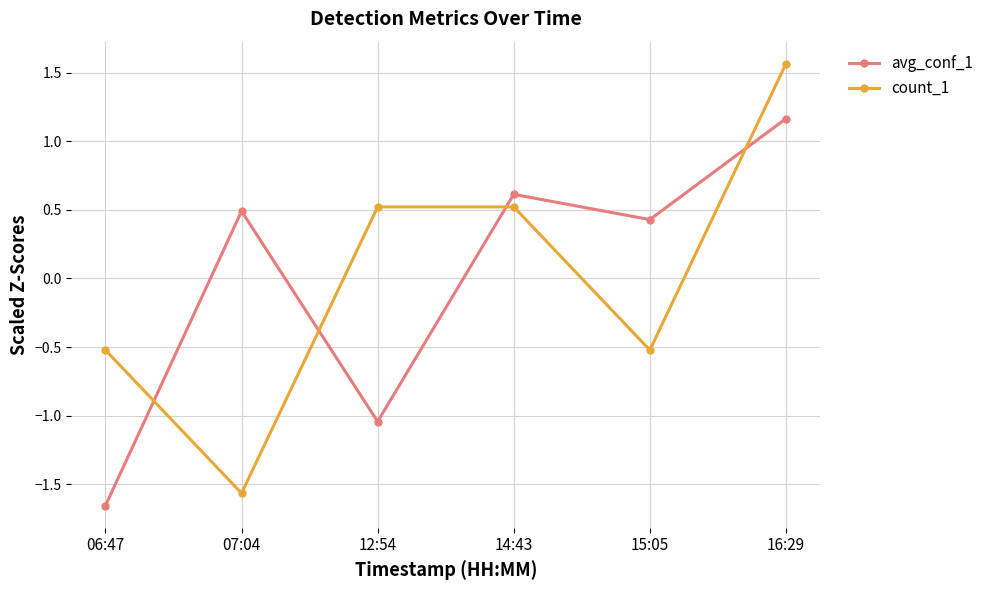

Which series changed the most between 12:54 and 16:29?

avg_conf_1